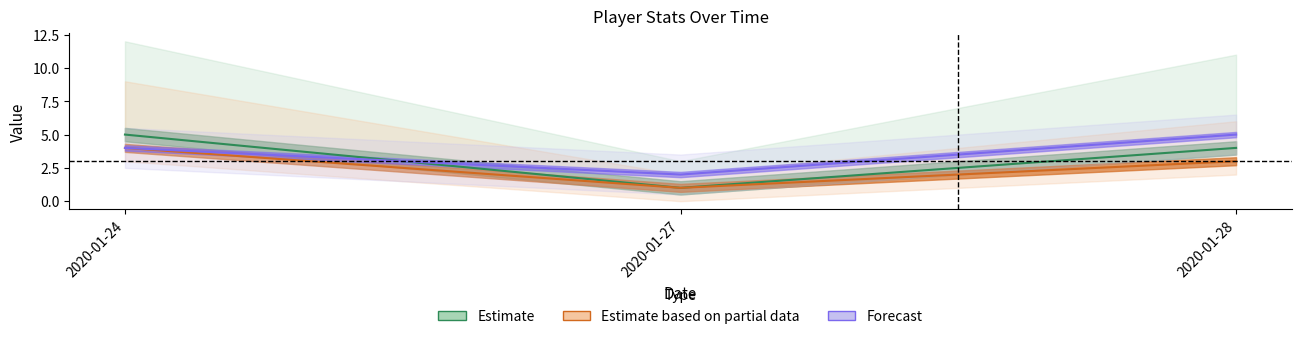

How many lines are shown in the chart?

3